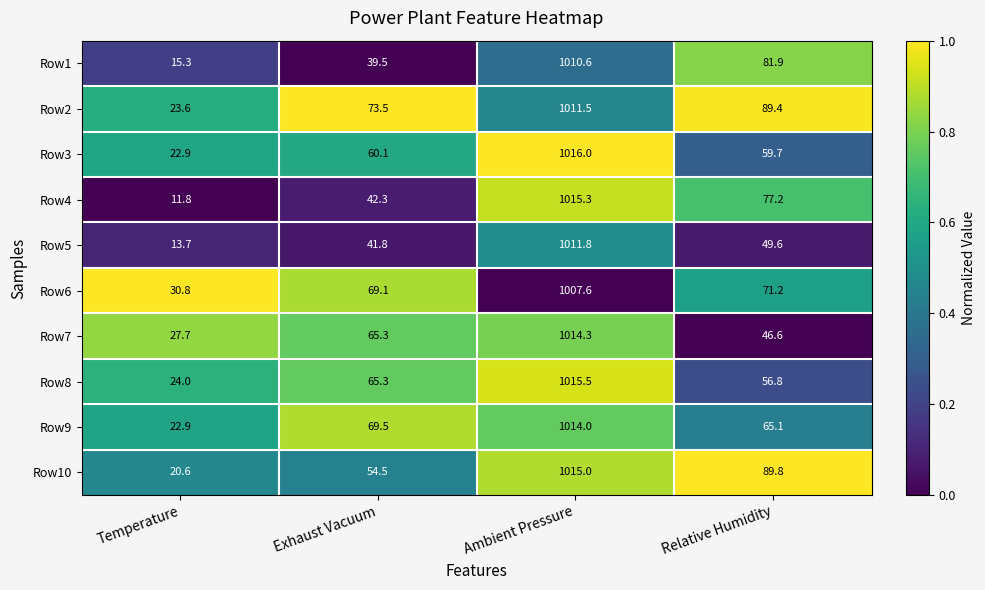

How many data points in Row2 are less than 89?

2